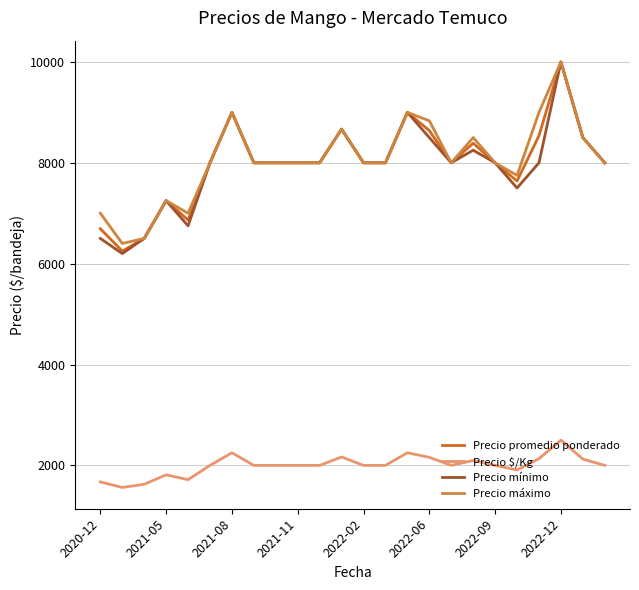

True or false: Precio promedio ponderado and Precio $/Kg cross at least once.

False